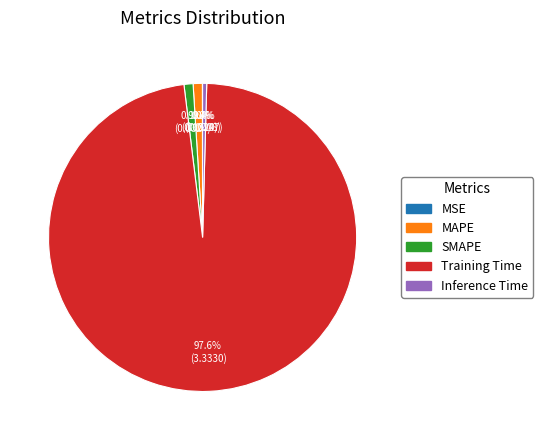

Does MAPE account for over 50% of the chart?

No